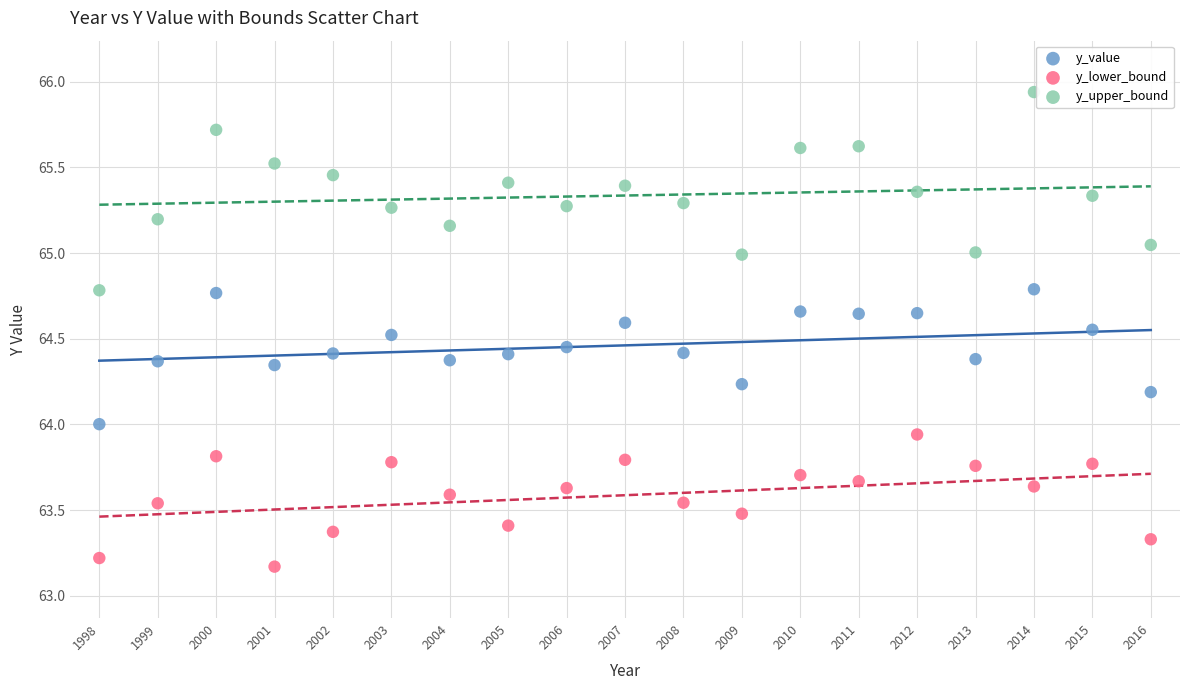

Across all data points, what is the range of X values (max minus min)?

18.0